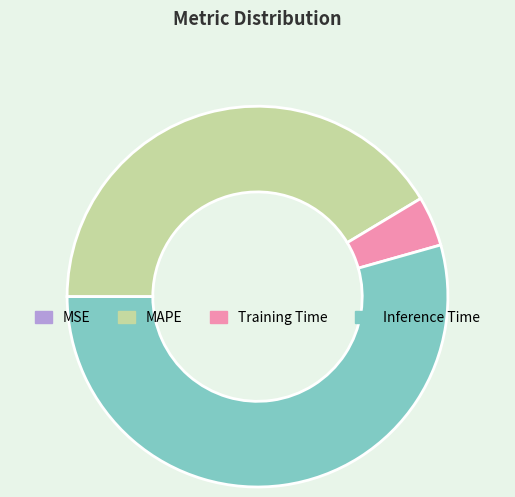

What is the ratio of the value at MAPE to the value at Inference Time?

0.8